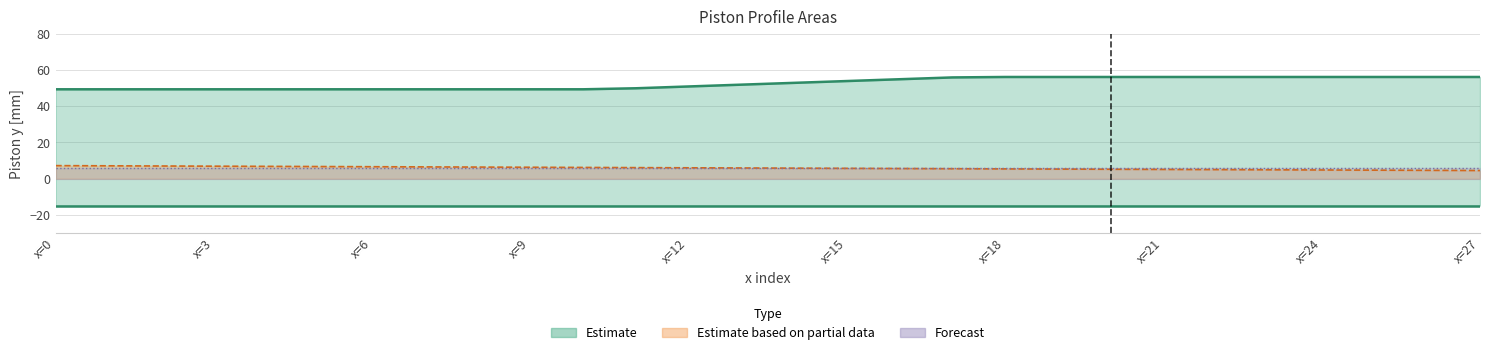

At how many categories does at least one series exceed -18?

28